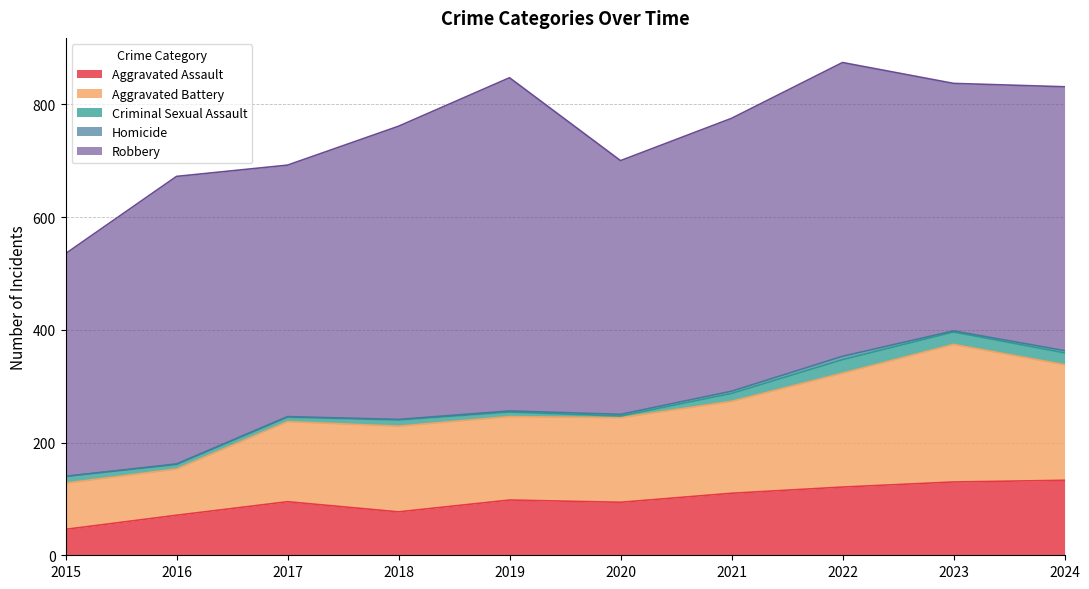

Rank the series by their maximum value, from highest to lowest.

Robbery, Aggravated Battery, Aggravated Assault, Criminal Sexual Assault, Homicide